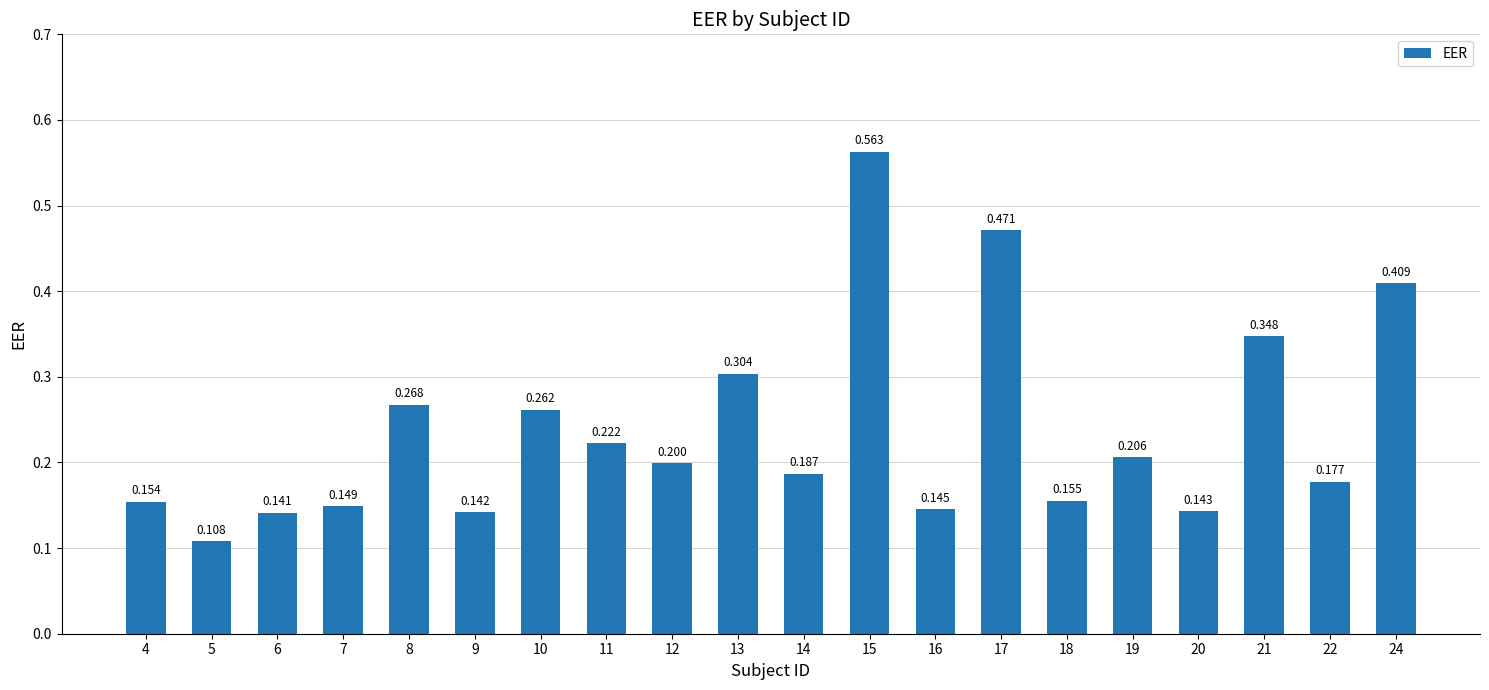

List the labels in order of value, smallest first.

5, 6, 9, 20, 16, 7, 4, 18, 22, 14, 12, 19, 11, 10, 8, 13, 21, 24, 17, 15